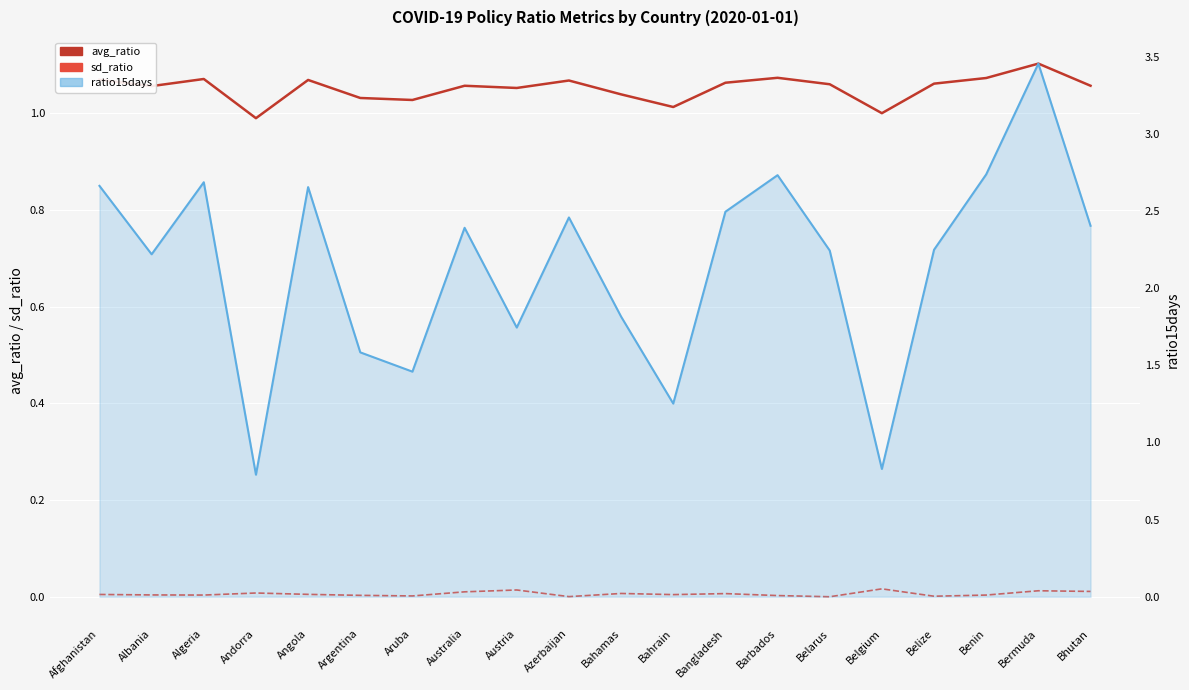

True or false: sd_ratio and avg_ratio cross at least once.

False